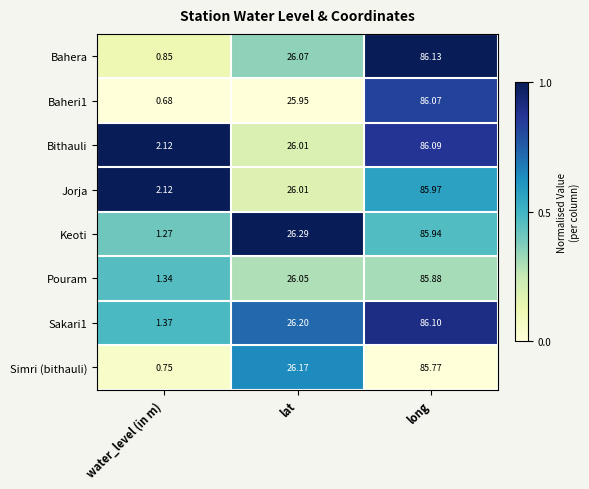

What is the difference between the highest and lowest values at long?

0.4